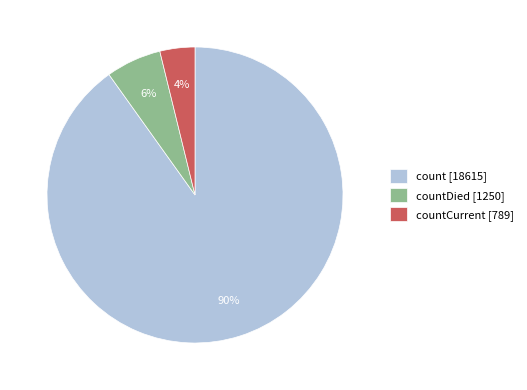

To the nearest percent, what is the average slice percentage?

33%